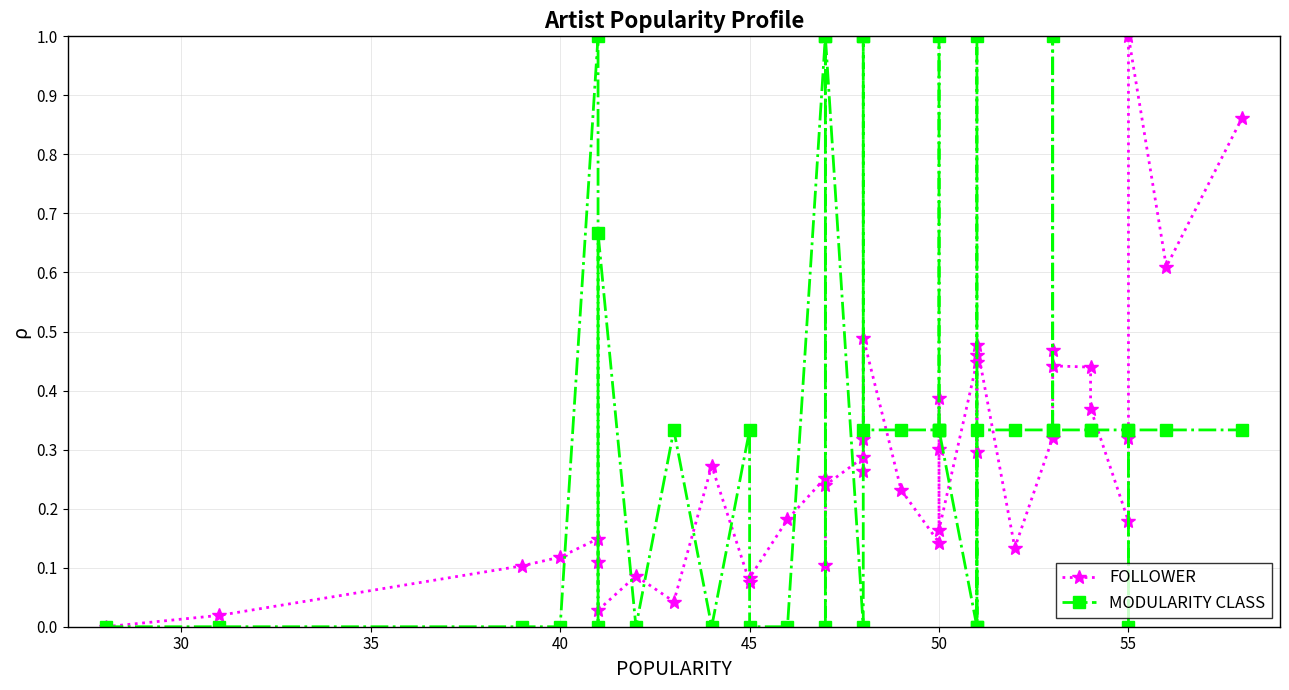

Reading left to right, transcribe all the data shown in this chart.

FOLLOWER: 0.0	0.0	0.1	0.1	0.1	0.1	0.0	0.1	0.0	0.3	0.1	0.1	0.2	0.3	0.1	0.2	0.3	0.3	0.3	0.5	0.2	0.1	0.4	0.3	0.2	0.4	0.5	0.3	0.5	0.1	0.3	0.5	0.4	0.4	0.4	0.2	0.3	1.0	0.6	0.9
MODULARITY CLASS: 0.0	0.0	0.0	0.0	1.0	0.0	0.7	0.0	0.3	0.0	0.3	0.0	0.0	1.0	0.0	1.0	0.0	1.0	1.0	0.3	0.3	0.3	1.0	0.3	0.3	0.0	1.0	0.0	0.3	0.3	0.3	1.0	0.3	0.3	0.3	0.3	0.0	0.3	0.3	0.3